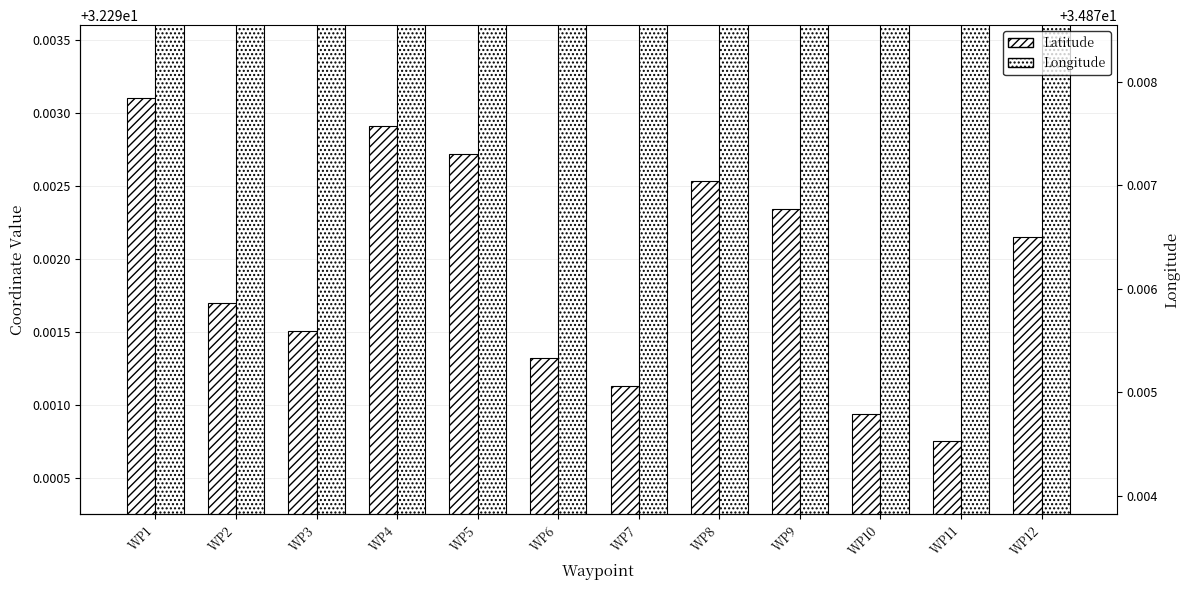

The Latitude series shows 32.3 at WP12. True or false?

True